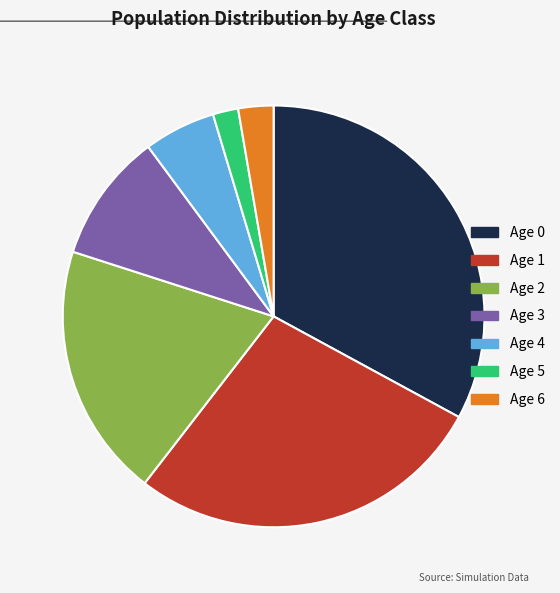

Which has a higher value, Age 4 or Age 6?

Age 4